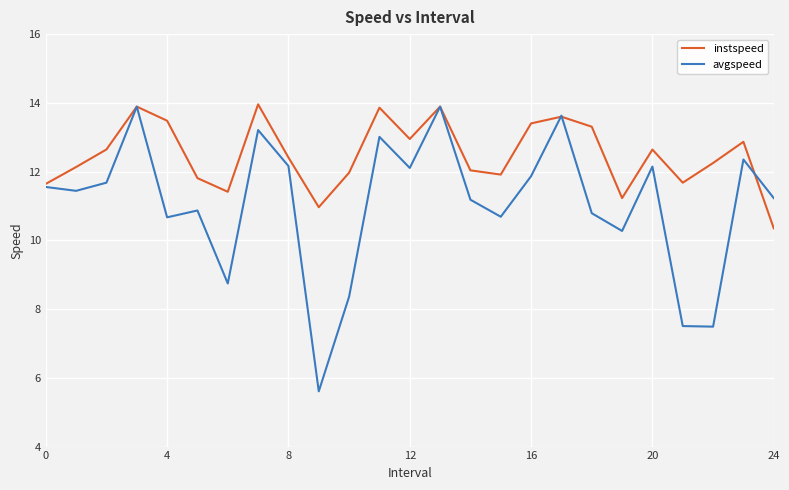

What is the lowest value of the avgspeed series?

5.6